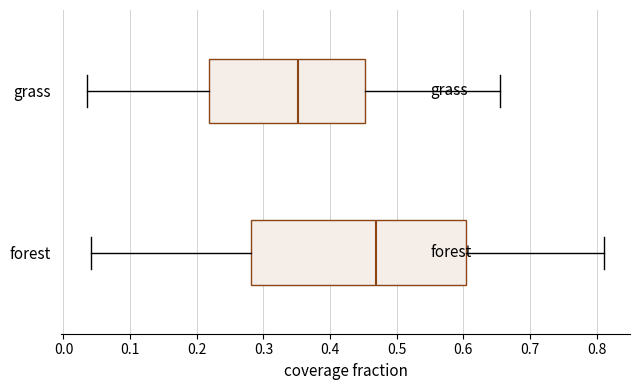

Which box's median line is the furthest to the left?

grass